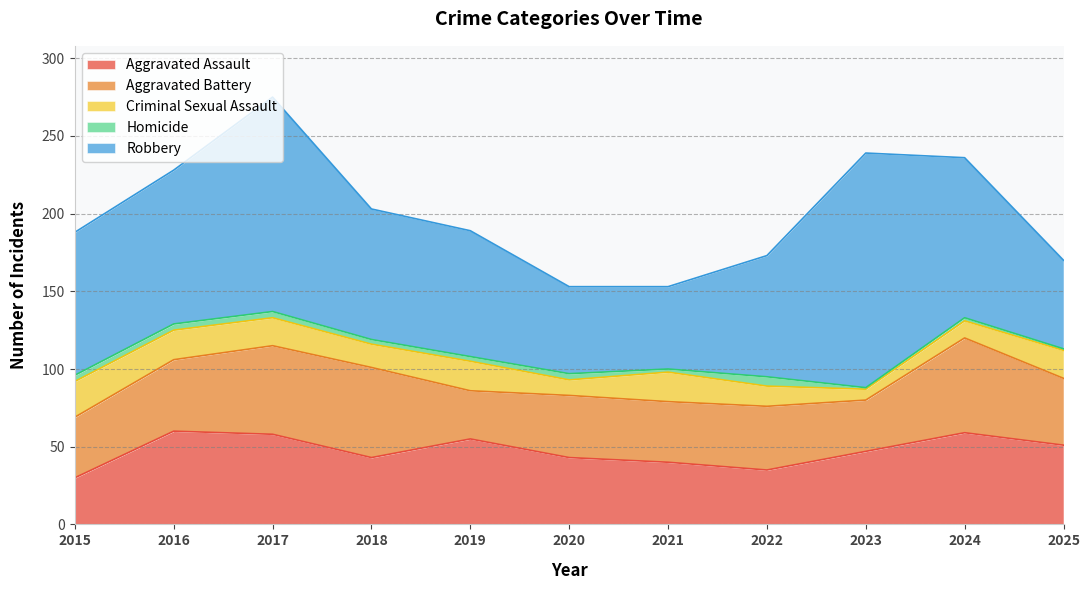

True or false: Homicide and Aggravated Assault intersect in this chart.

False